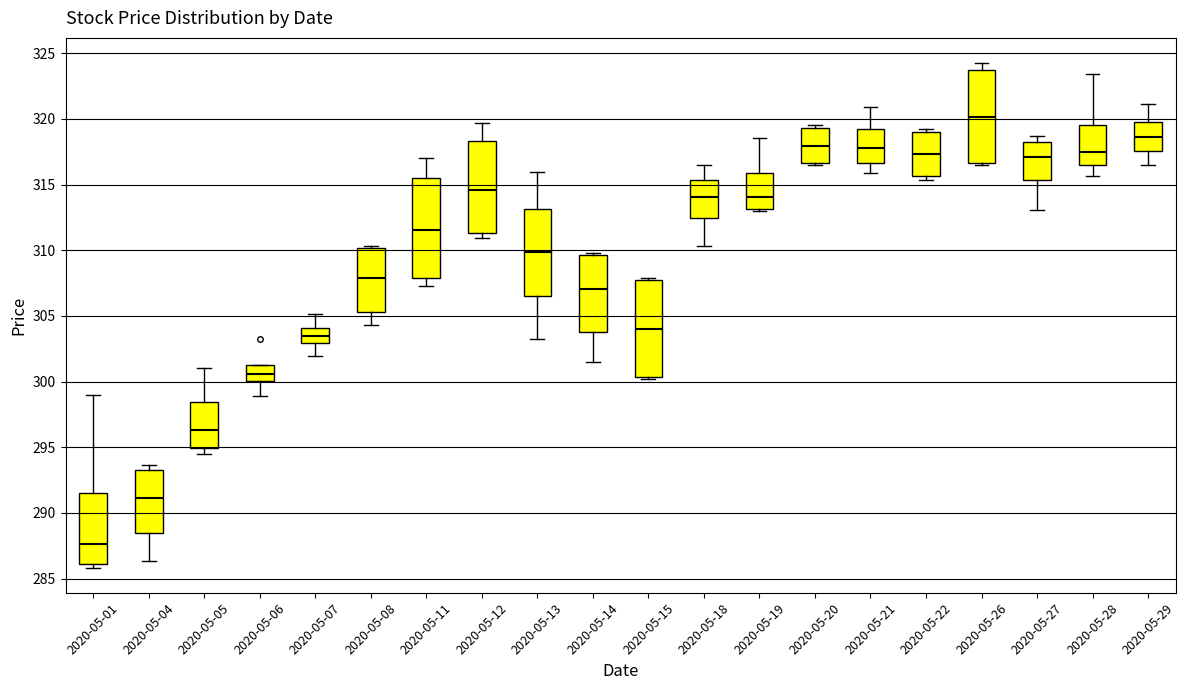

Reading left to right, transcribe this box plot: for each box, give where its median line is, the range the box spans, and where its two whiskers end, as read against the y-axis. The values are not printed on the chart, so give them approximately, as read against the axis.

2020-05-01: median 287.5, box 286.0 to 291.5, whiskers 286.0 (just below the box's lower edge) to 299.0
2020-05-04: median 291.0, box 288.5 to 293.5, whiskers 286.5 to 293.5 (just above the box's upper edge)
2020-05-05: median 296.5, box 295.0 to 298.5, whiskers 294.5 to 301.0
2020-05-06: median 300.5, box 300.0 to 301.5, whiskers 299.0 to 301.5
2020-05-07: median 303.5, box 303.0 to 304.0, whiskers 302.0 to 305.0
2020-05-08: median 308.0, box 305.5 to 310.0, whiskers 304.5 to 310.5
2020-05-11: median 311.5, box 308.0 to 315.5, whiskers 307.0 to 317.0
2020-05-12: median 314.5, box 311.5 to 318.5, whiskers 311.0 to 319.5
2020-05-13: median 310.0, box 306.5 to 313.0, whiskers 303.0 to 316.0
2020-05-14: median 307.0, box 304.0 to 309.5, whiskers 301.5 to 310.0
2020-05-15: median 304.0, box 300.5 to 308.0, whiskers 300.0 to 308.0
2020-05-18: median 314.0, box 312.5 to 315.5, whiskers 310.5 to 316.5
2020-05-19: median 314.0, box 313.0 to 316.0, whiskers 313.0 to 318.5
2020-05-20: median 318.0, box 316.5 to 319.5, whiskers 316.5 to 319.5 (just above the box's upper edge)
2020-05-21: median 318.0, box 316.5 to 319.0, whiskers 316.0 to 321.0
2020-05-22: median 317.5, box 315.5 to 319.0, whiskers 315.5 (just below the box's lower edge) to 319.0 (just above the box's upper edge)
2020-05-26: median 320.0, box 316.5 to 323.5, whiskers 316.5 (just below the box's lower edge) to 324.0
2020-05-27: median 317.0, box 315.5 to 318.5, whiskers 313.0 to 318.5 (just above the box's upper edge)
2020-05-28: median 317.5, box 316.5 to 319.5, whiskers 315.5 to 323.5
2020-05-29: median 318.5, box 317.5 to 319.5, whiskers 316.5 to 321.0